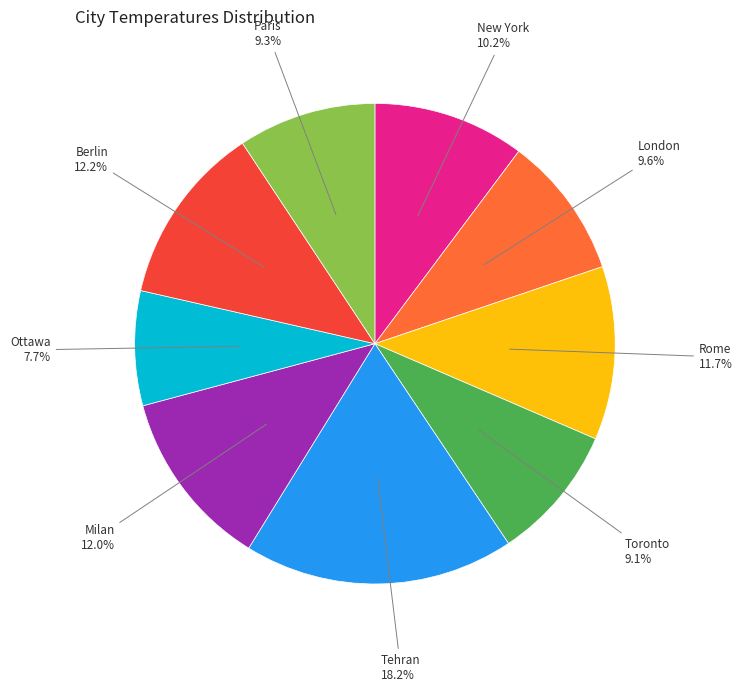

To the nearest percent, what is the difference between the largest and smallest slice percentages?

10%